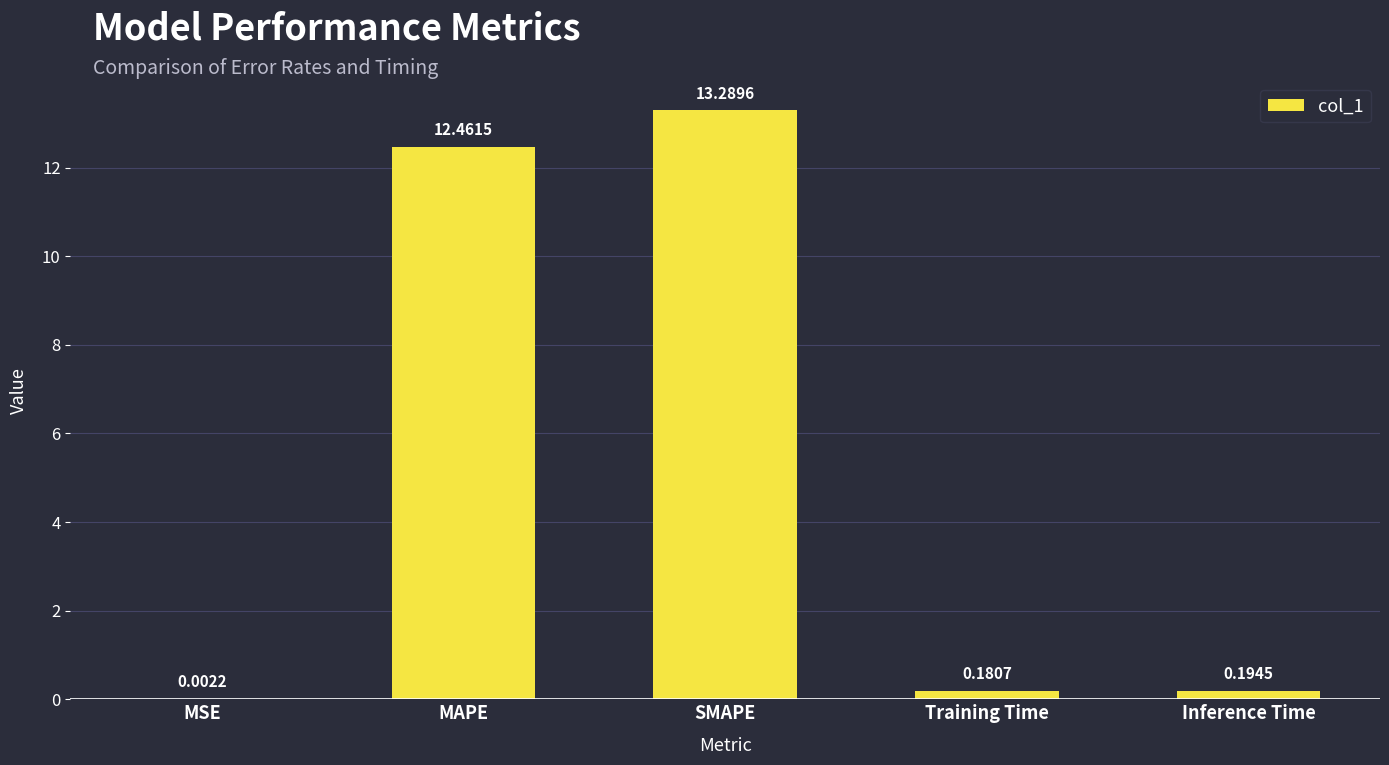

What is the sum of all values?

26.1